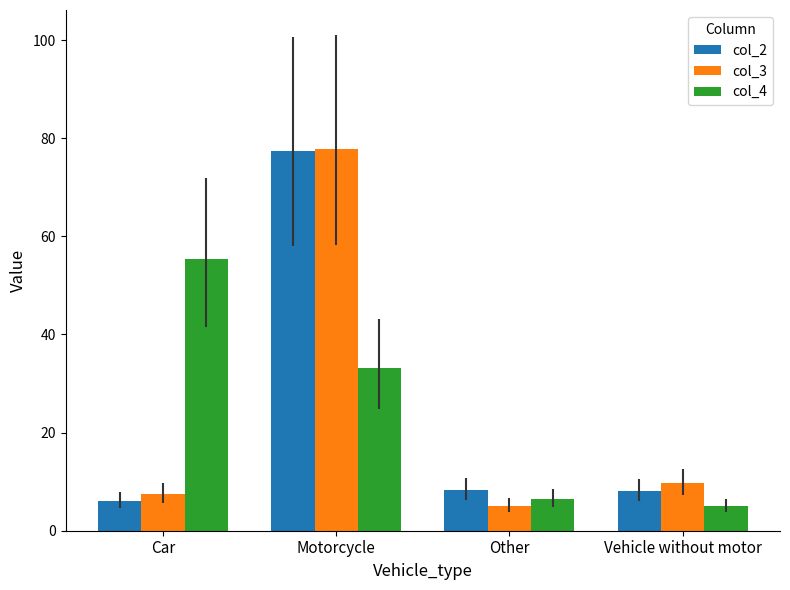

What is the spread (max minus min) of values at Vehicle without motor?

4.7